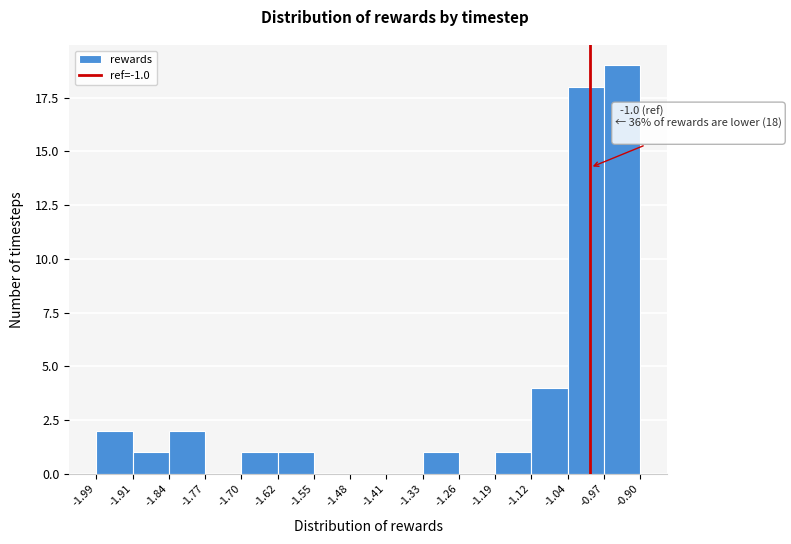

Which range on the x-axis has the tallest bar?

-0.97 to -0.90